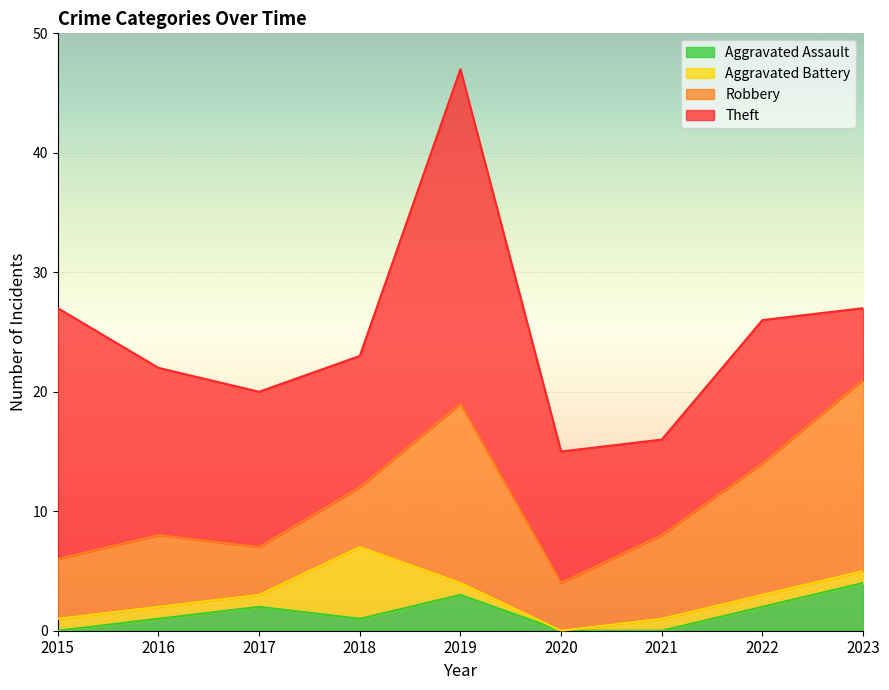

What is the highest value of the Aggravated Assault series?

4